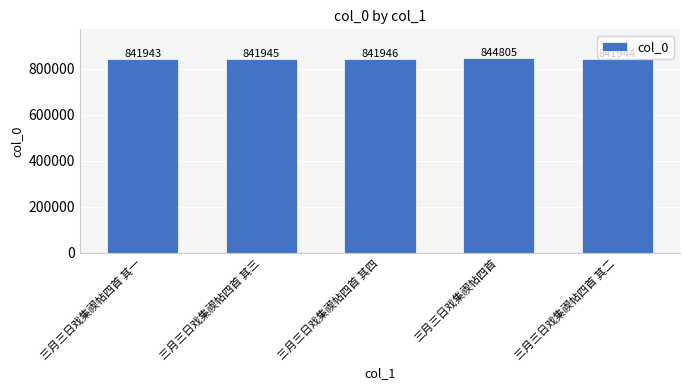

What position from the left is 三月三日戏集禊帖四首 其二?

5